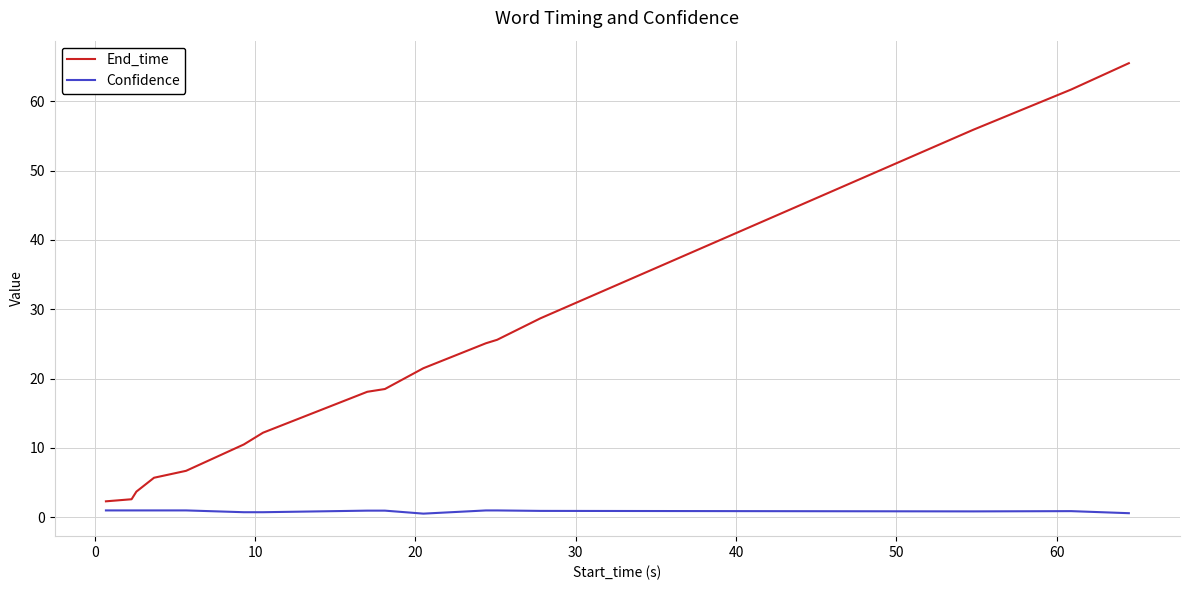

List the series in order of their peak value, highest first.

End_time, Confidence